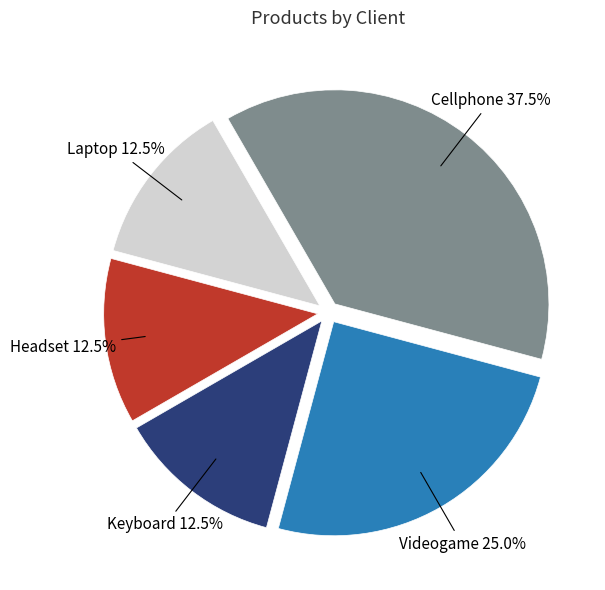

How many slices are in this pie chart?

5